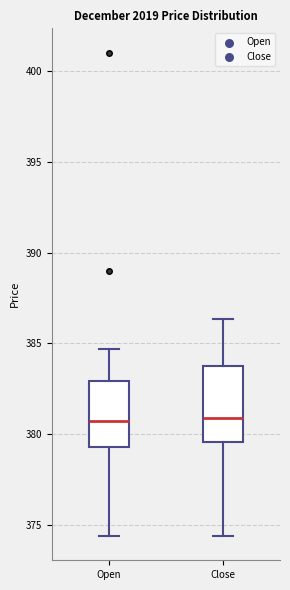

Where does the median line of the box for Open sit on the y-axis? The values are not printed on the chart, so give them approximately, as read against the axis.

380.5